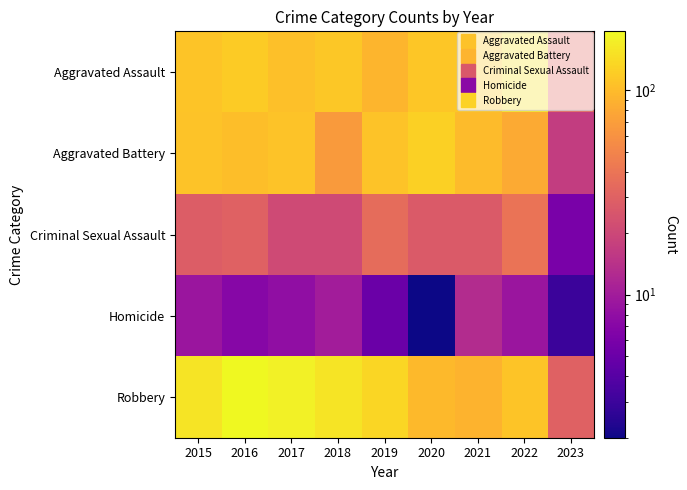

What is the difference between the highest and lowest values at 2020?

124